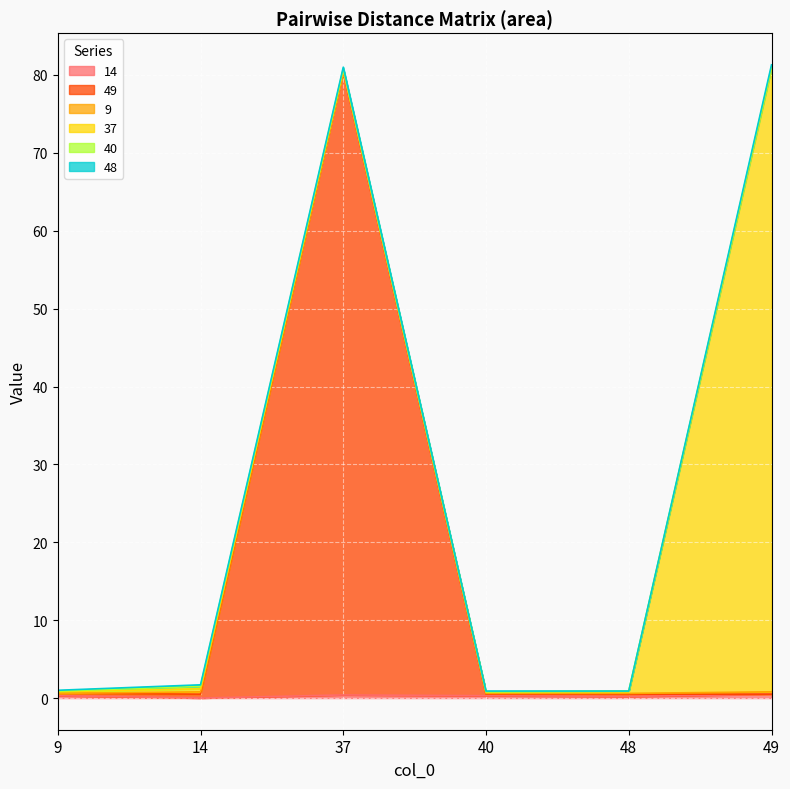

Which series has the largest range (max minus min)?

49